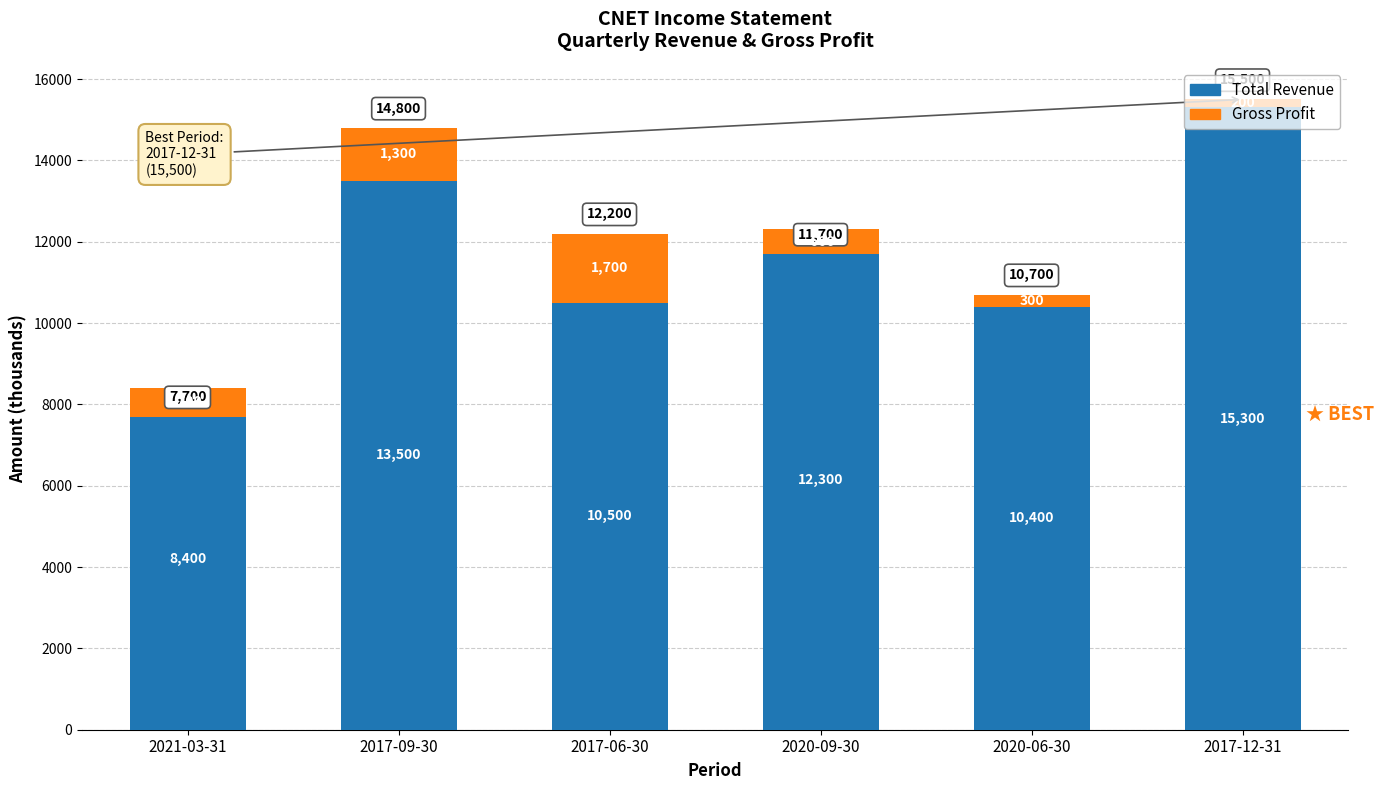

Reading left to right, transcribe all the data shown in this chart.

Total Revenue: 2021-03-31=8400	2017-09-30=13500	2017-06-30=10500	2020-09-30=12300	2020-06-30=10400	2017-12-31=15300
Gross Profit: 2021-03-31=-700	2017-09-30=1300	2017-06-30=1700	2020-09-30=-600	2020-06-30=300	2017-12-31=200